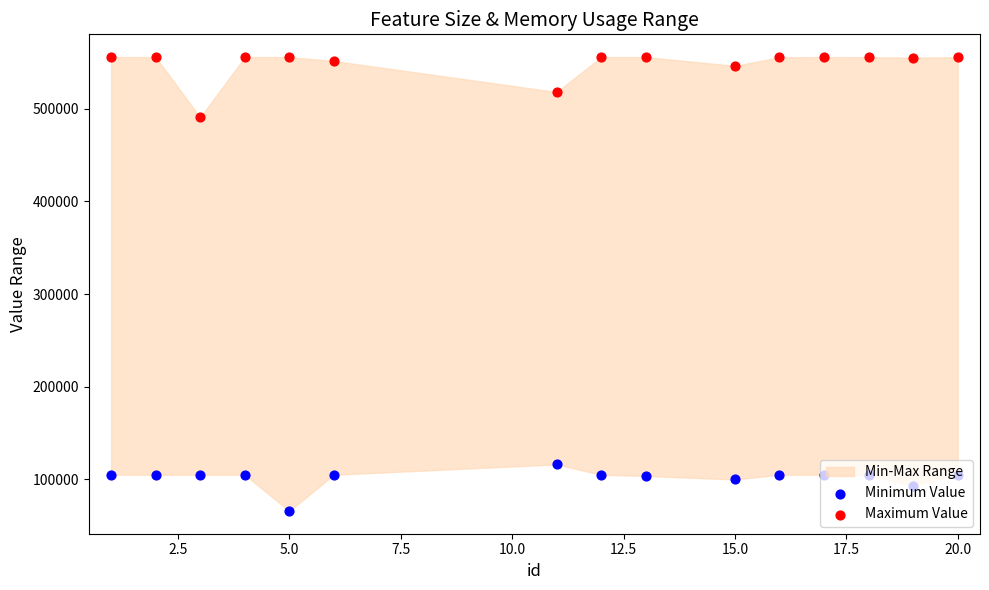

Which series has the largest total across all categories?

Maximum Value